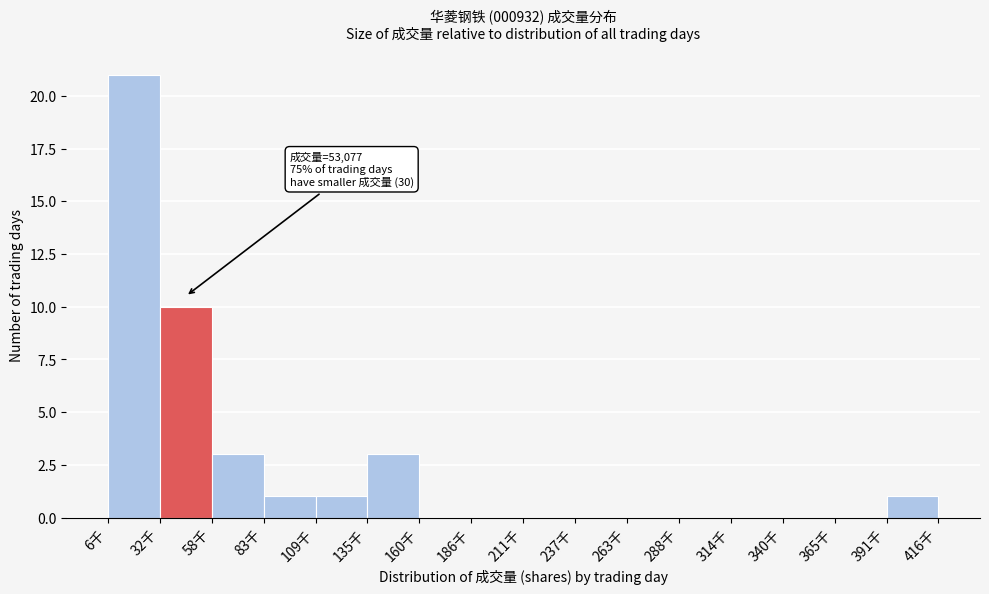

Reading right to left, extract all data points from this chart.

391千=1	365千=0	340千=0	314千=0	288千=0	263千=0	237千=0	211千=0	186千=0	160千=0	135千=3	109千=1	83千=1	58千=3	32千=10	6千=21